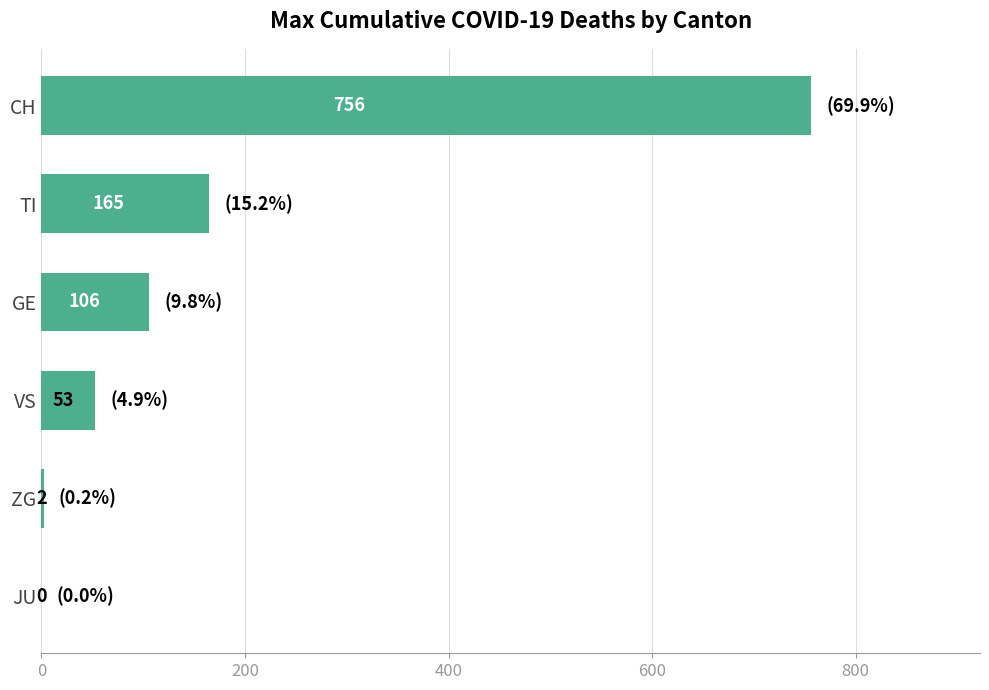

The value at ZG is 2. True or false?

True